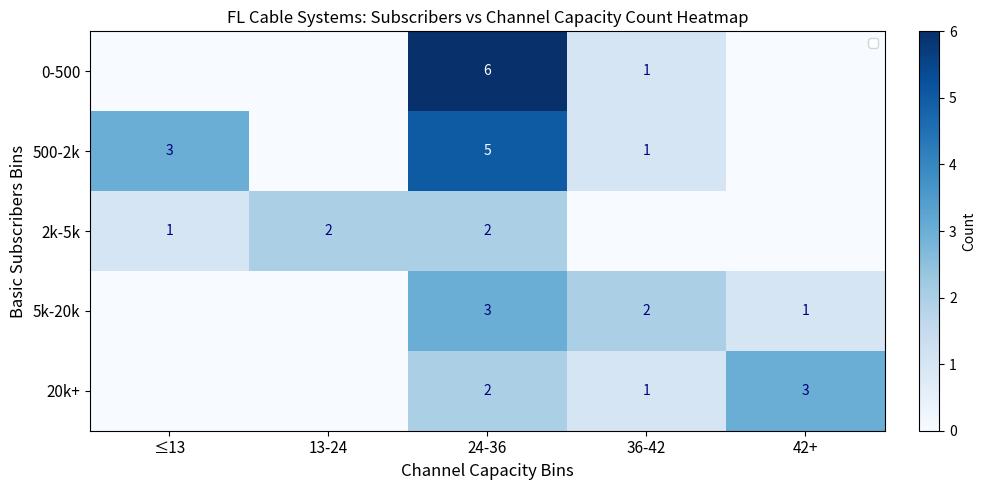

What is the sum of the 20k+ values at 36-42 and 42+?

4